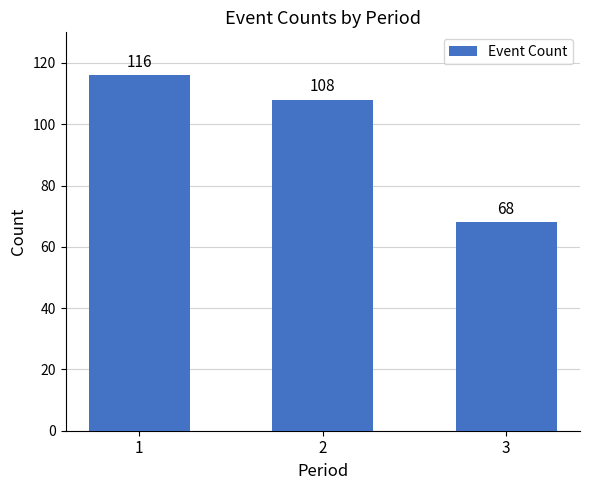

Rank the categories by value from lowest to highest.

3, 2, 1